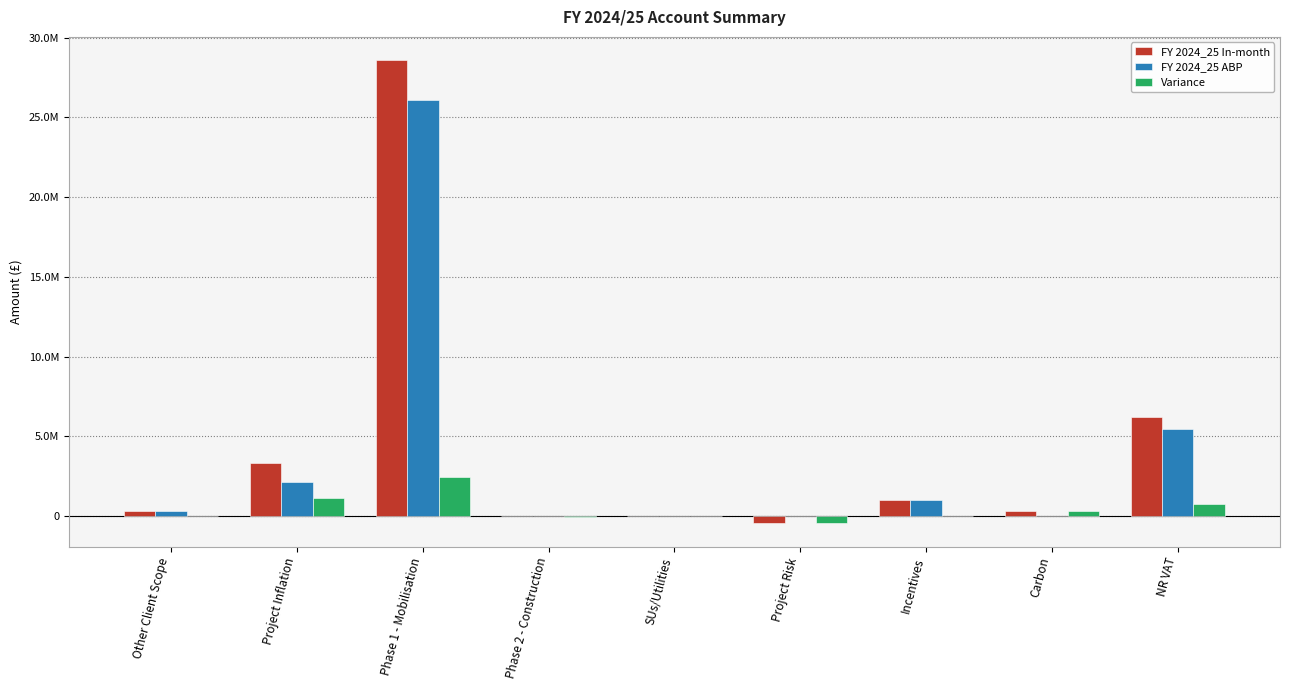

At Project Risk, list the series in order from largest to smallest.

FY 2024_25 ABP, FY 2024_25 In-month, Variance